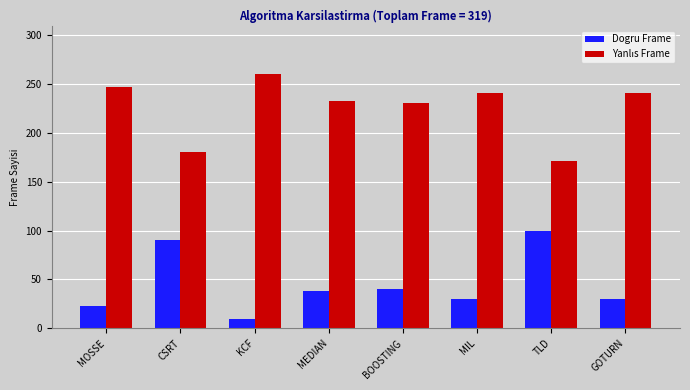

What is the spread (max minus min) of values at KCF?

251